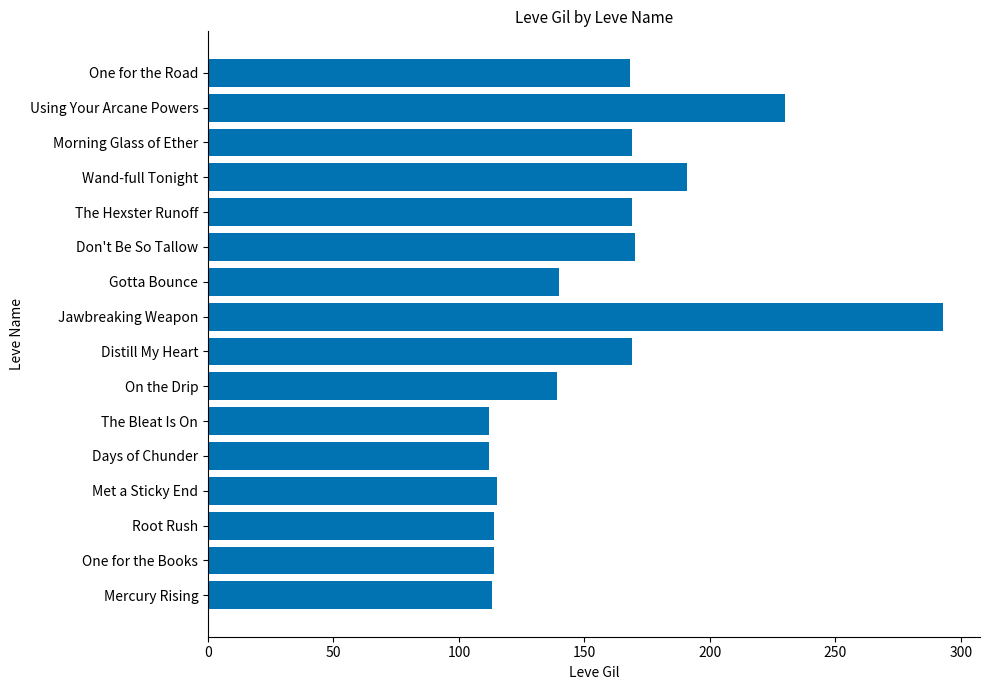

What is the minimum value shown in the chart?

112